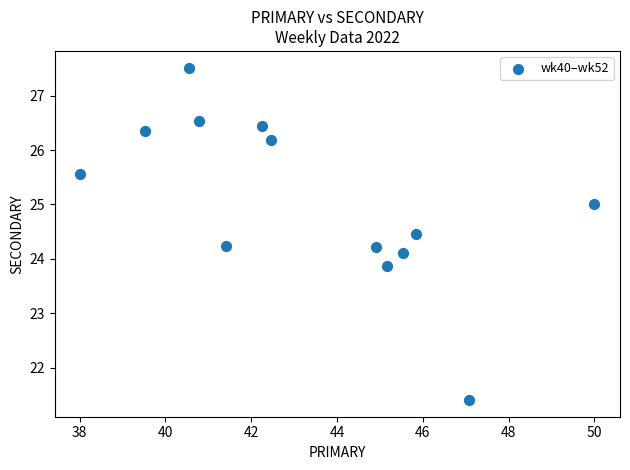

What is the range of Y values (max minus min)?

6.1